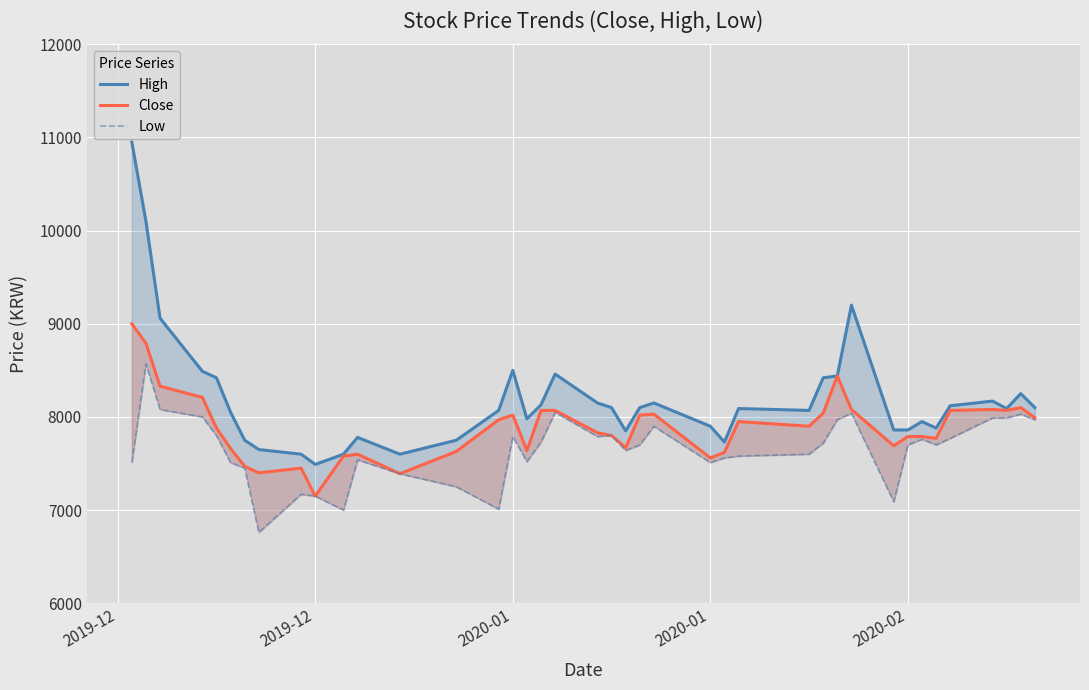

Is the value of High at 10 greater than the value of Low at 22?

No